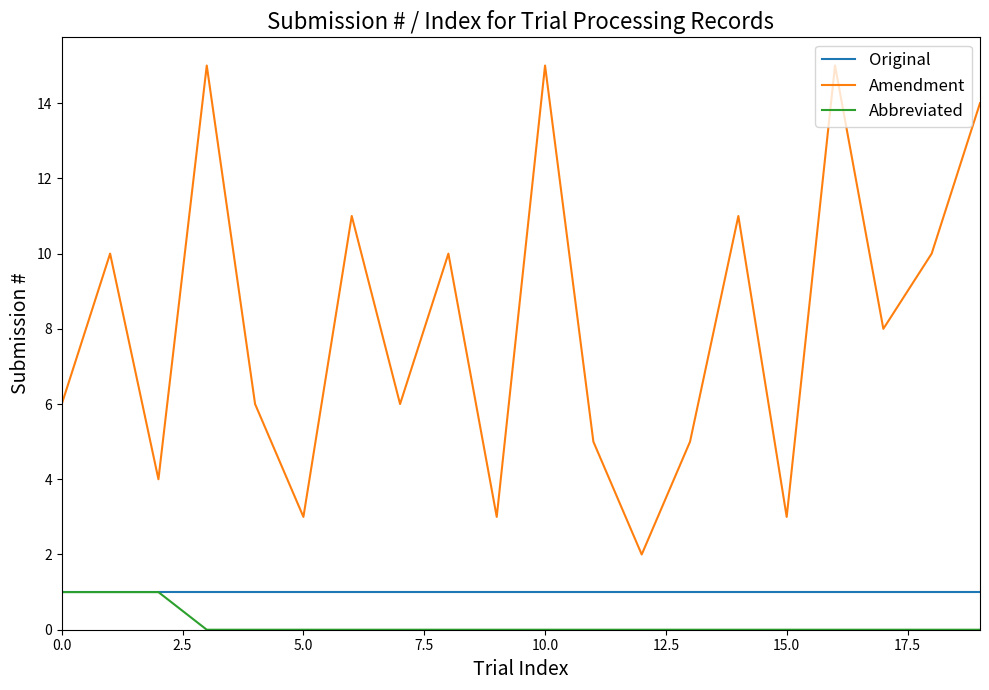

True or false: Original and Amendment intersect in this chart.

False